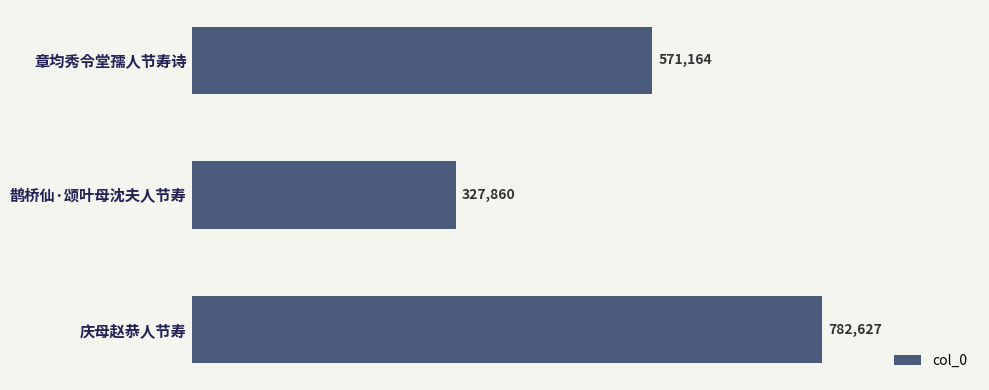

Does the chart contain stacked bars?

No